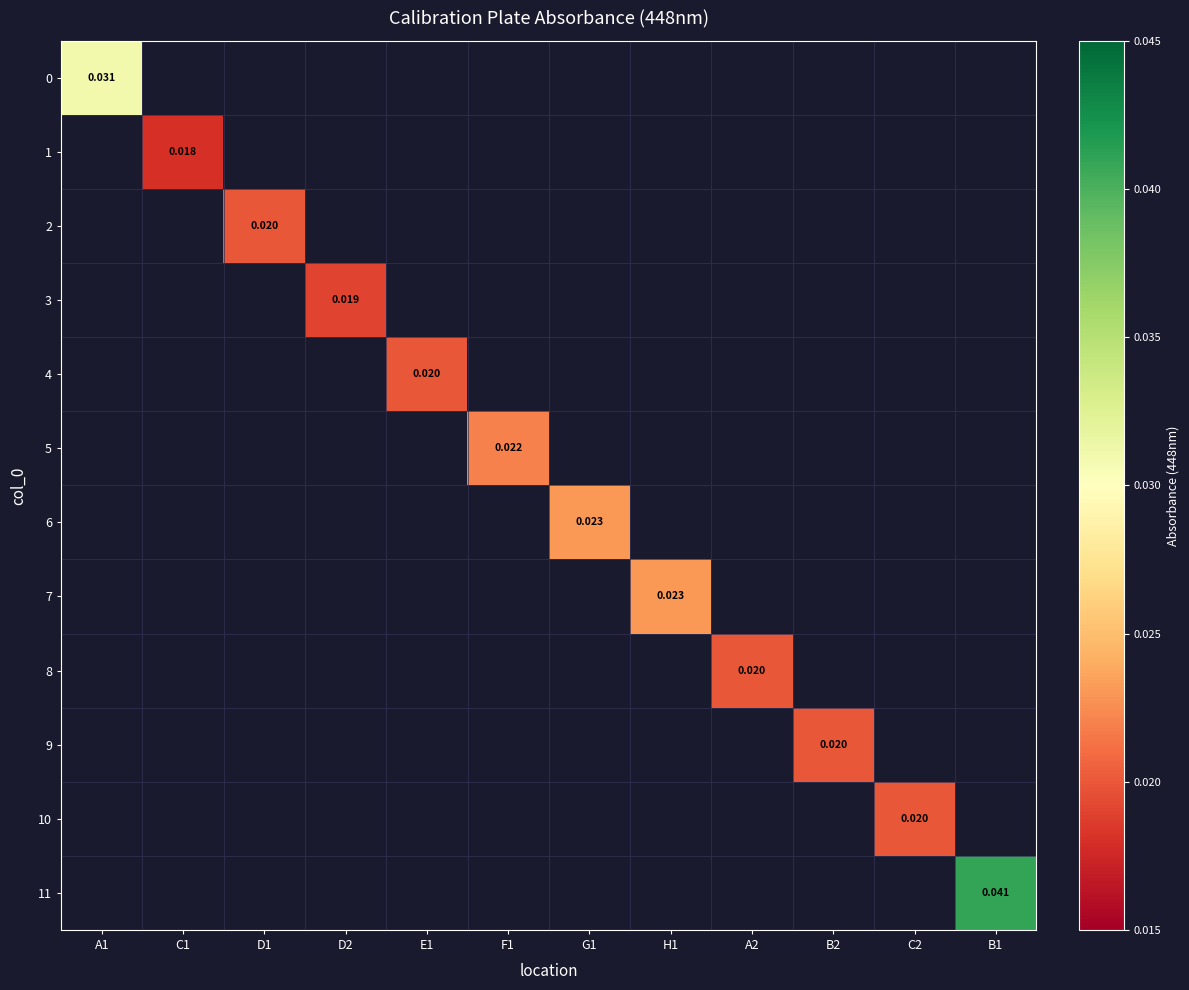

Which has a higher value, E1 or A2?

A2